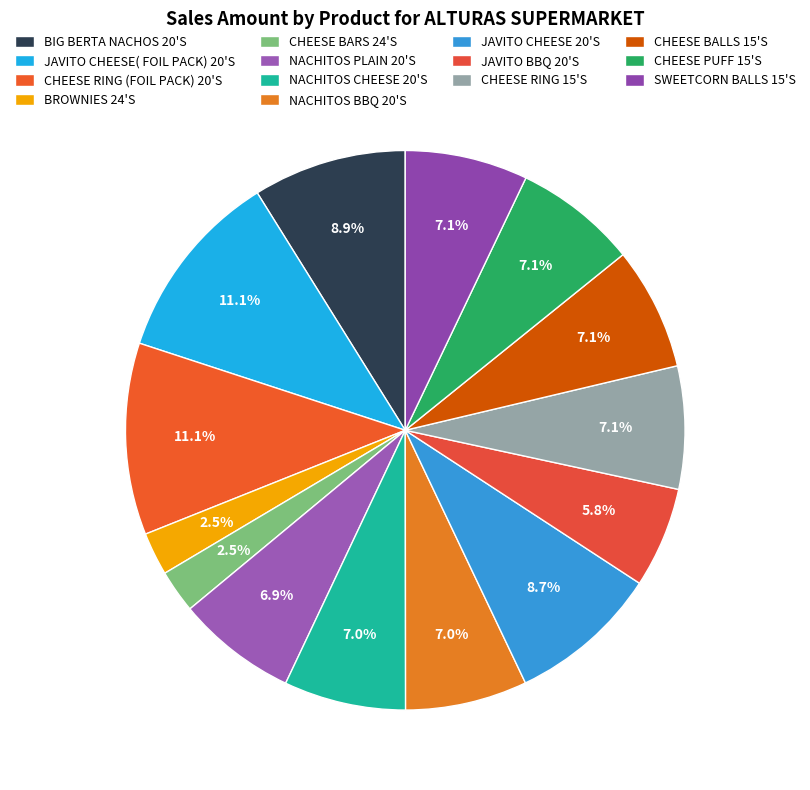

To the nearest percent, what is the difference between the largest and smallest slice percentages?

9%